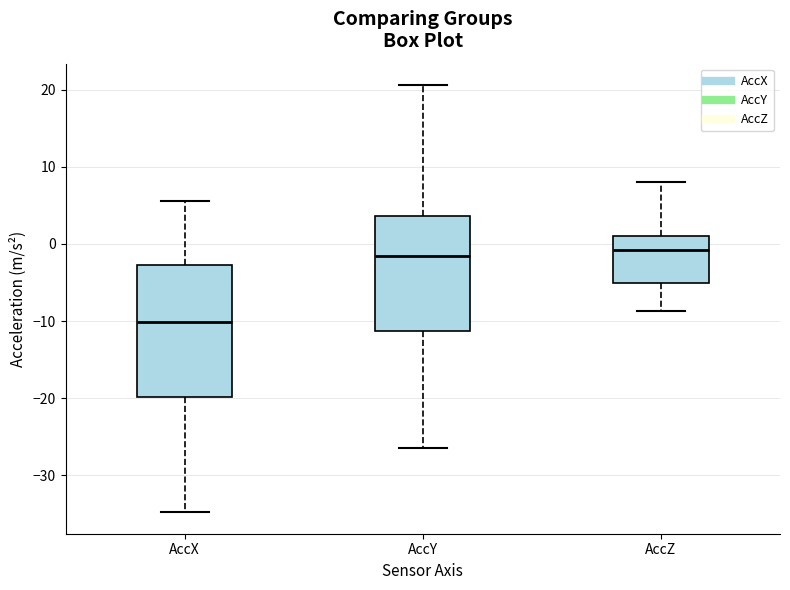

Where does the median line of the box for AccZ sit on the y-axis? The values are not printed on the chart, so give them approximately, as read against the axis.

-1